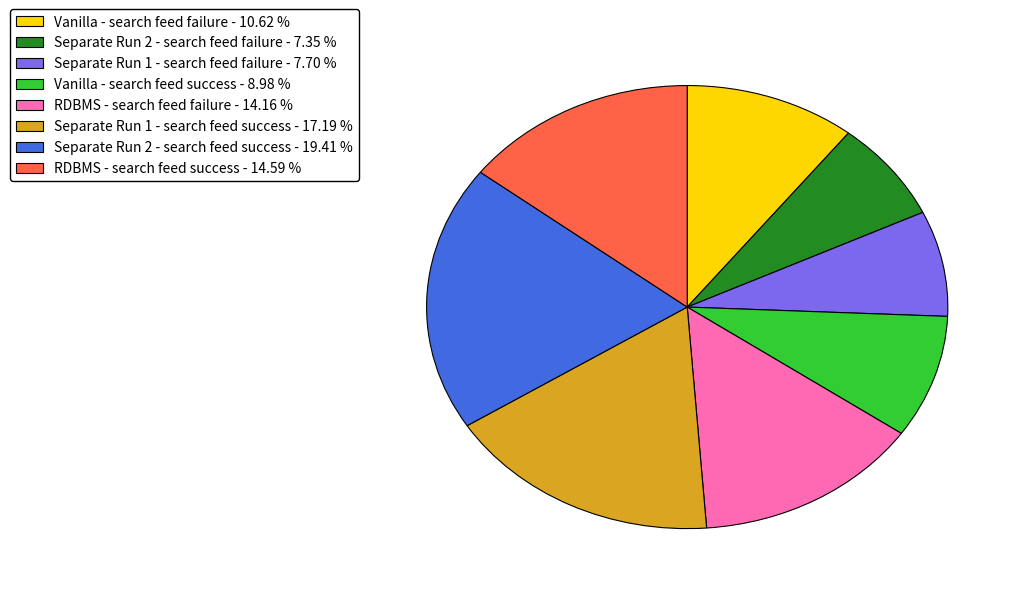

True or false: Separate Run 2 - search feed success accounts for 19% of the total.

True